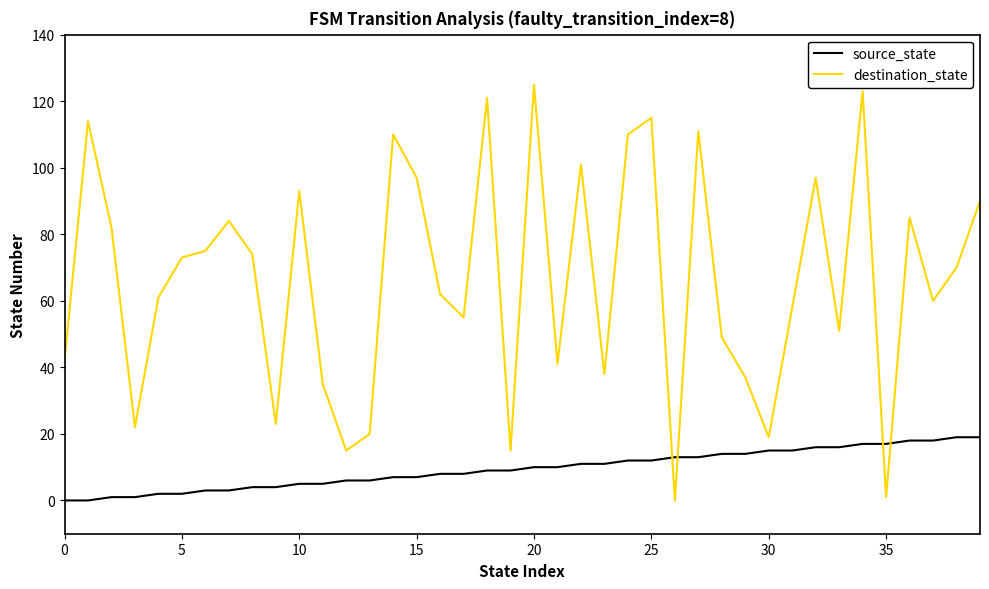

List the series in order of their peak value, highest first.

destination_state, source_state